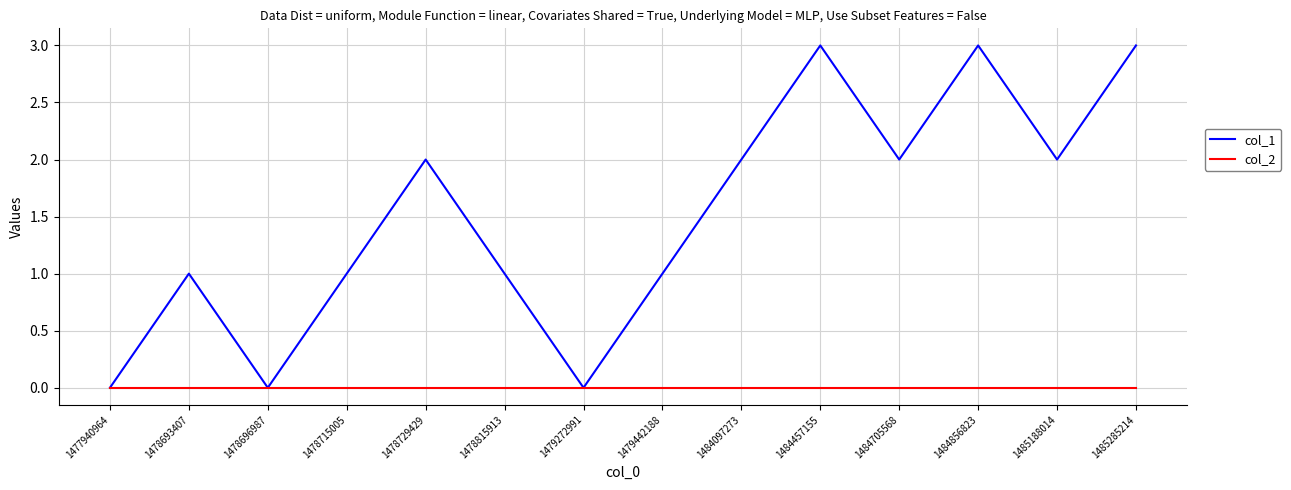

Reading left to right, list all the values displayed in this chart.

col_1: 1477940964=0	1478693407=1	1478696987=0	1478715005=1	1478729429=2	1478815913=1	1479272991=0	1479442188=1	1484097273=2	1484457155=3	1484705568=2	1484856823=3	1485188014=2	1485285214=3
col_2: 1477940964=0	1478693407=0	1478696987=0	1478715005=0	1478729429=0	1478815913=0	1479272991=0	1479442188=0	1484097273=0	1484457155=0	1484705568=0	1484856823=0	1485188014=0	1485285214=0